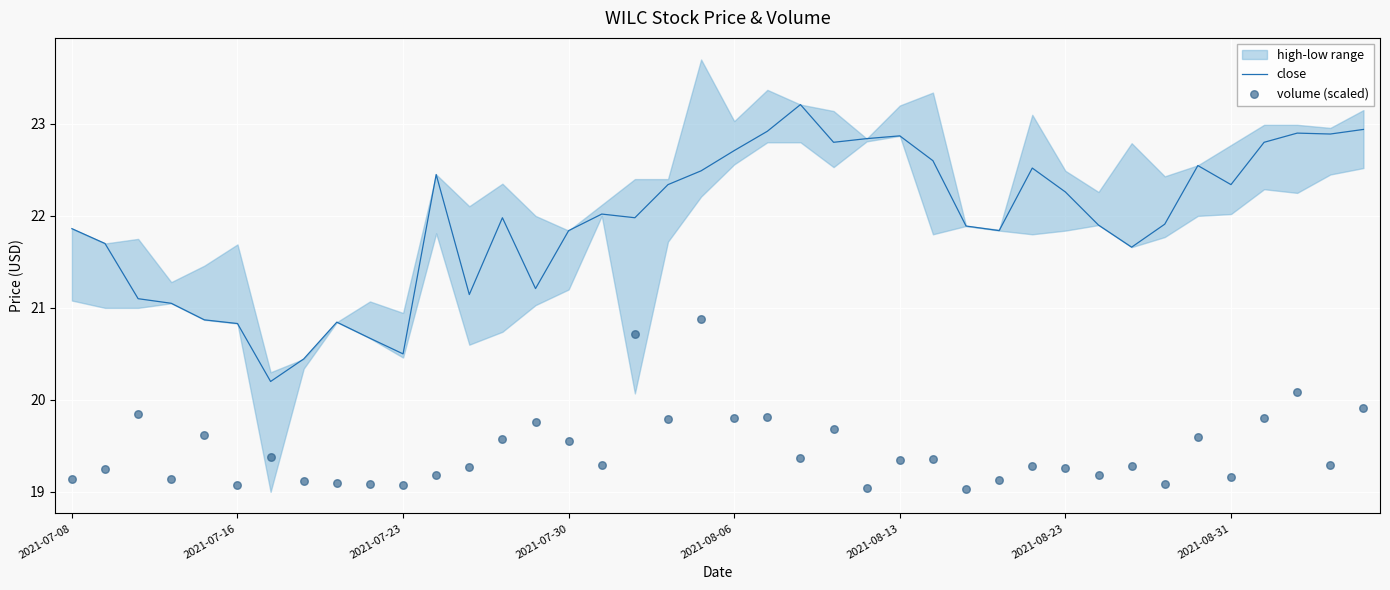

At how many categories does at least one series exceed 22?

19